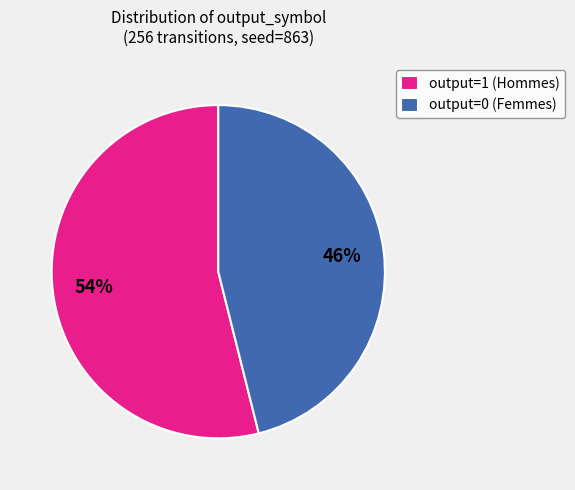

Which slice is the smallest?

output=0 (Femmes)